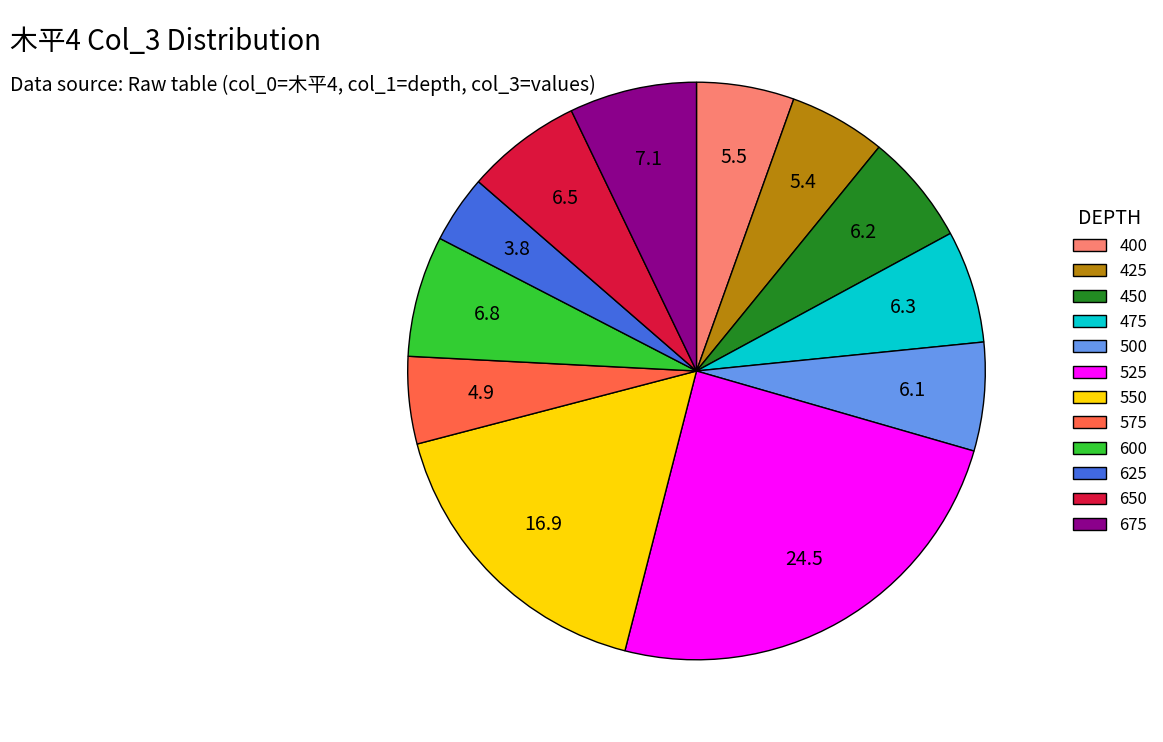

Approximately how many times larger is the value at 525 compared to 475?

3.9